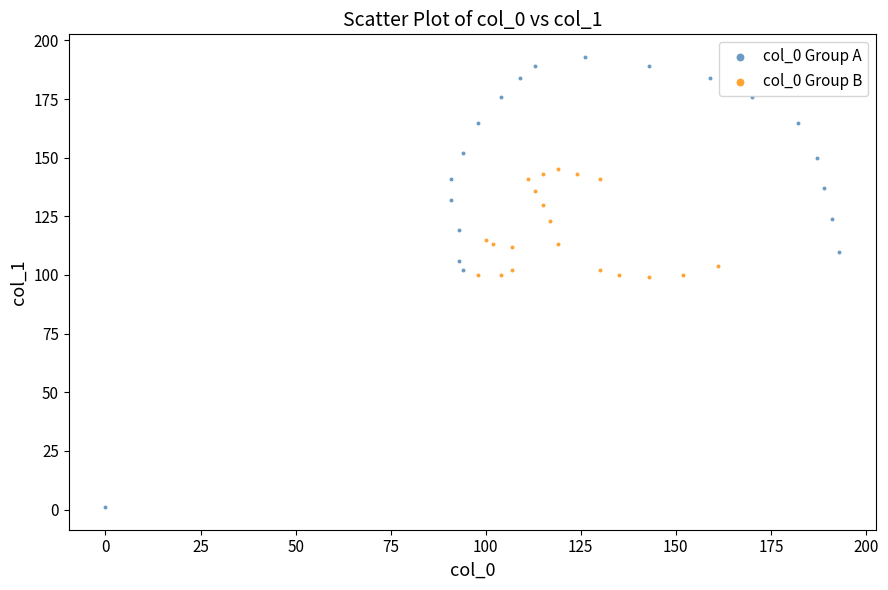

Which series has the largest Y range (max minus min)?

col_0 Group A